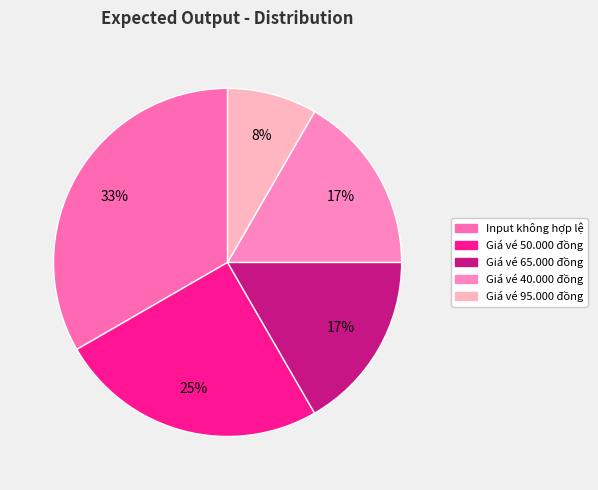

What is the largest slice in the pie chart?

Input không hợp lệ